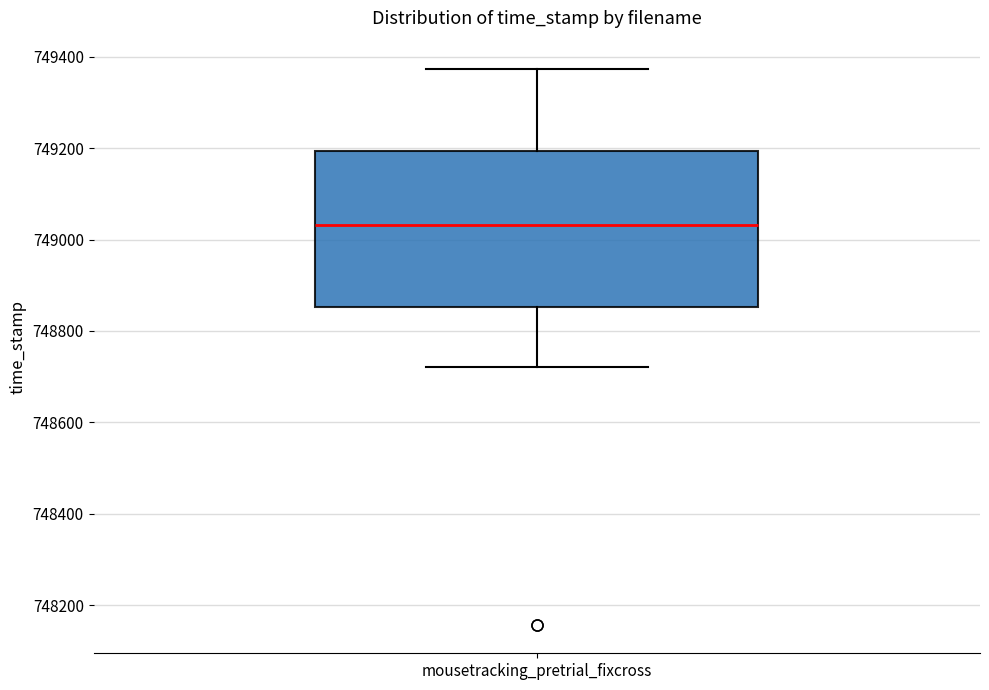

Read this box plot against the y-axis: the position of the median line, the range covered by the box, and the ends of both whiskers. The values are not printed on the chart, so give them approximately, as read against the axis.

median 749040, box 748860 to 749200, whiskers 748720 to 749380